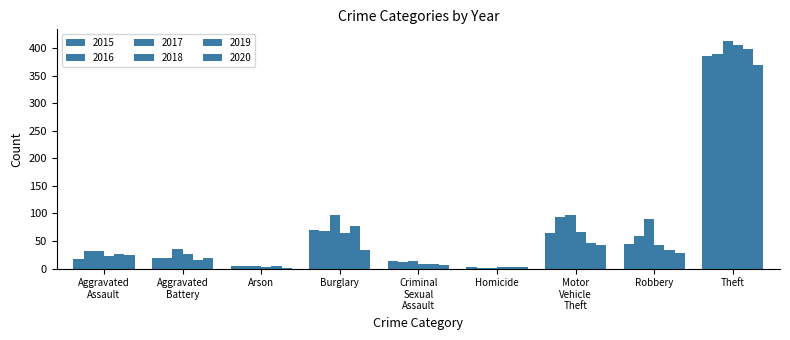

Does the chart contain stacked bars?

No